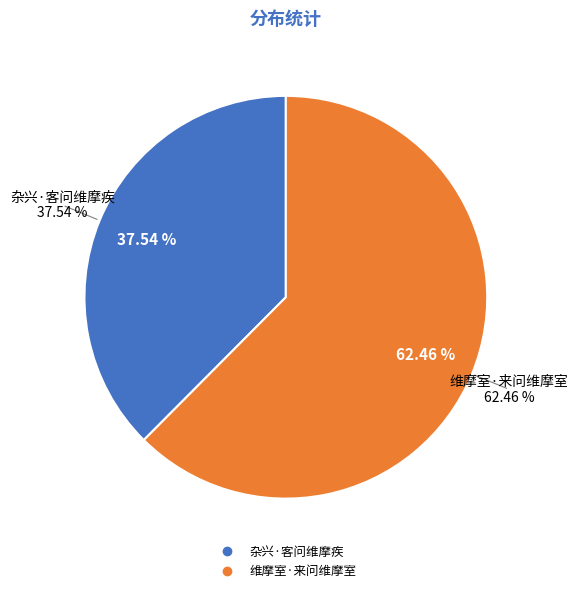

To the nearest percent, what is the average slice percentage?

50%